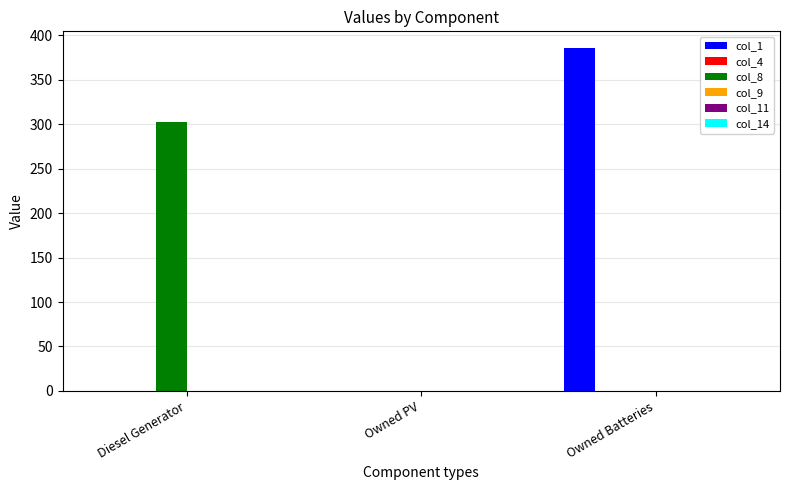

Reading left to right, list all the values displayed in this chart.

col_1: Diesel Generator=0	Owned PV=0	Owned Batteries=385
col_8: Diesel Generator=302	Owned PV=0	Owned Batteries=0